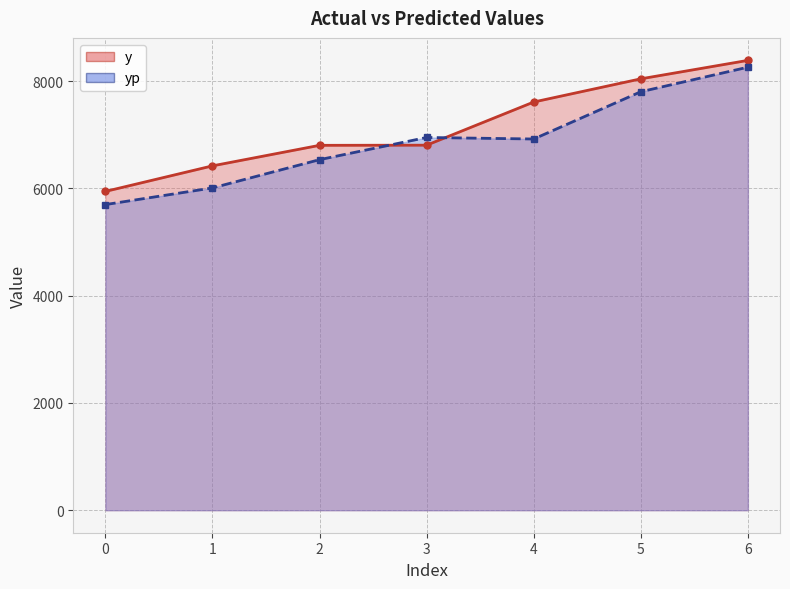

Rank the series by their maximum value, from highest to lowest.

y (line), yp (line)